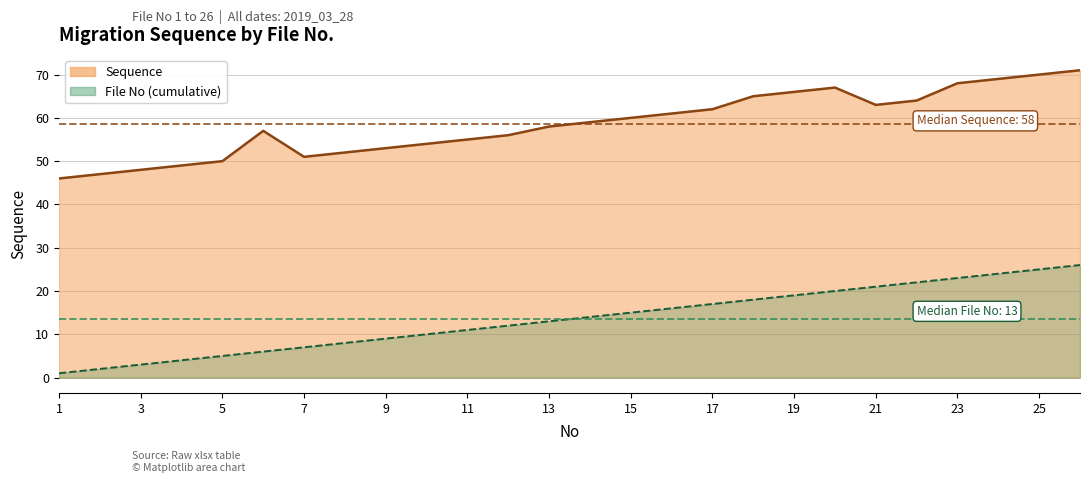

Which series has the widest spread of values?

Sequence Line